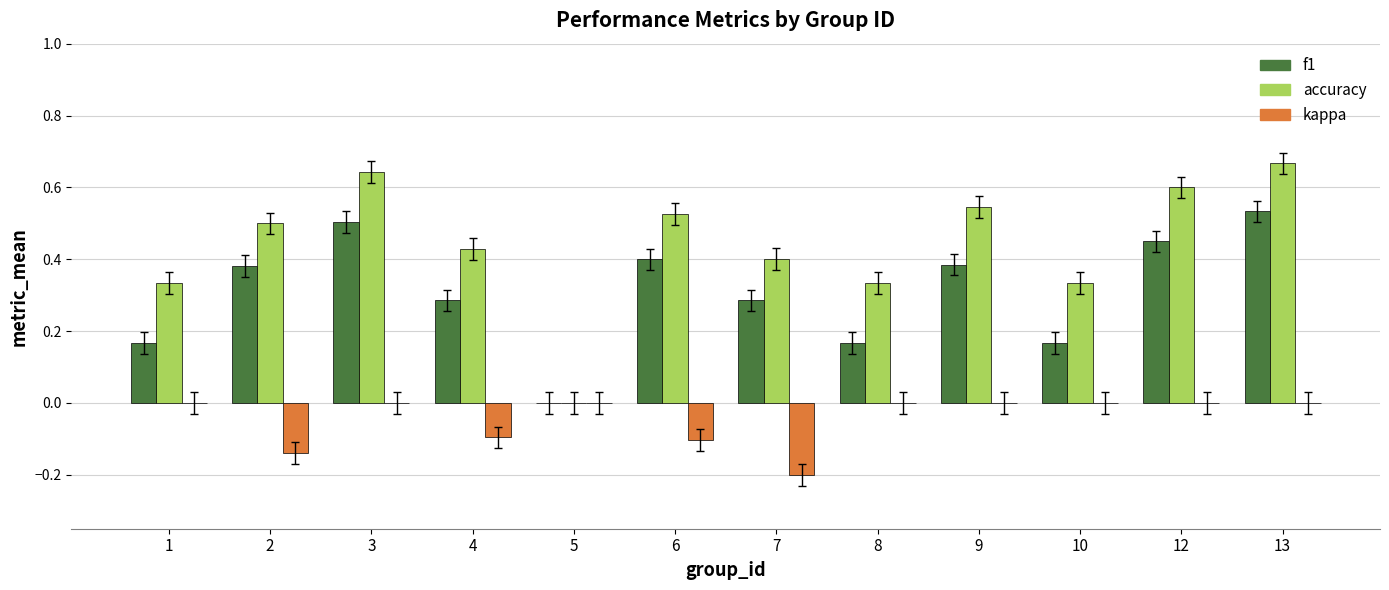

The kappa series shows 0.0 at 1. True or false?

True